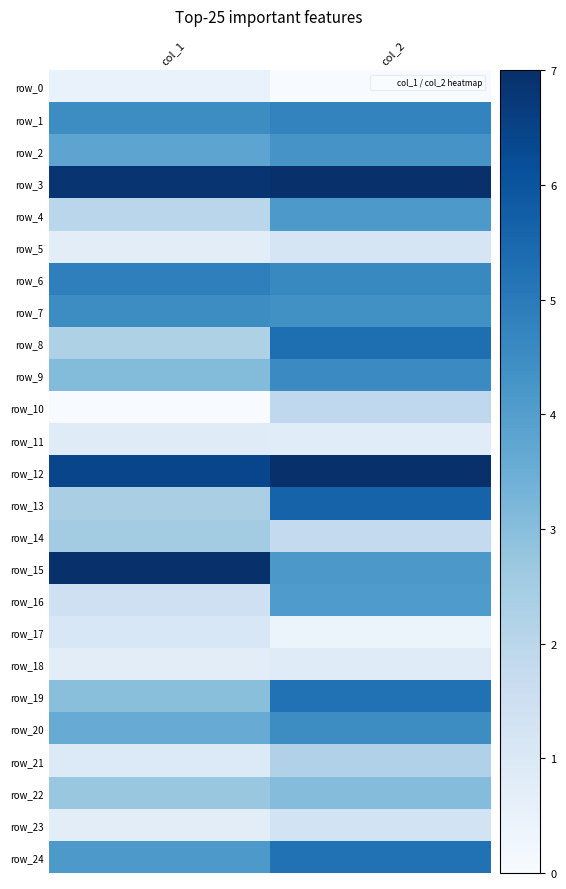

What is the sum of all row_17 values?

1.5